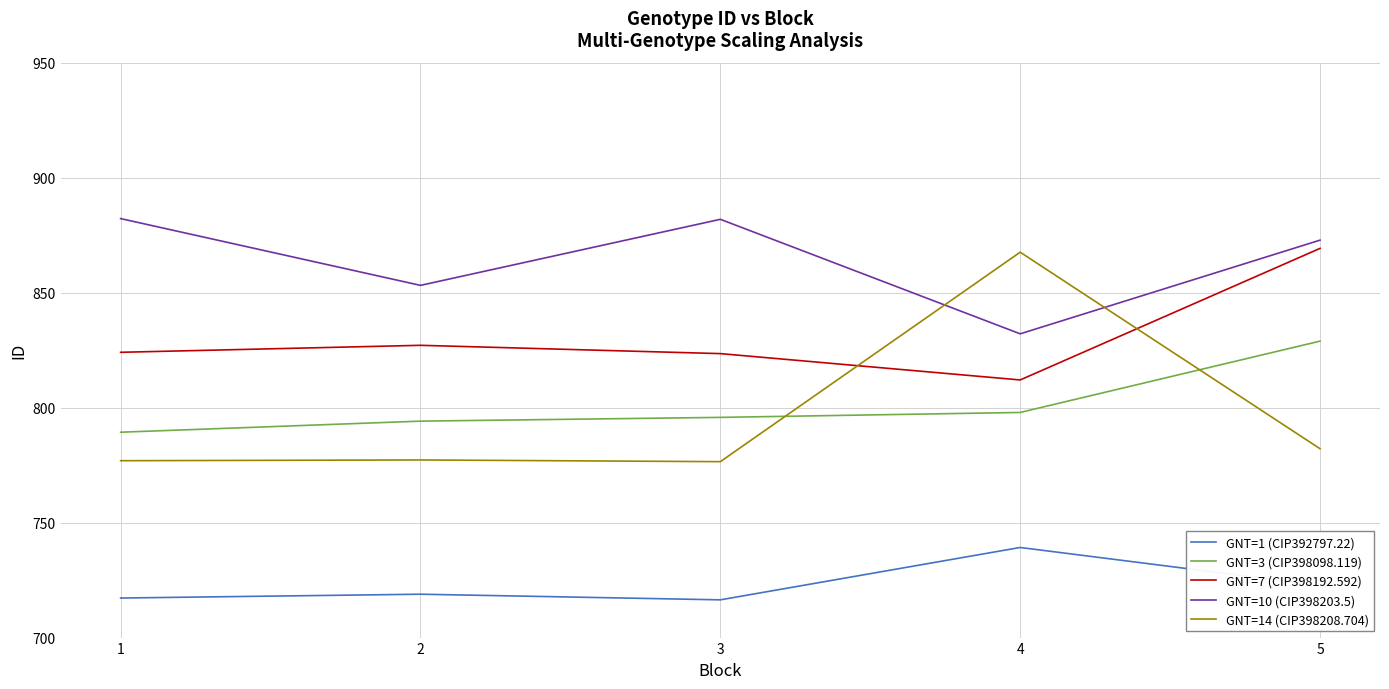

How many values in the GNT=14 (CIP398208.704) series exceed 777?

3